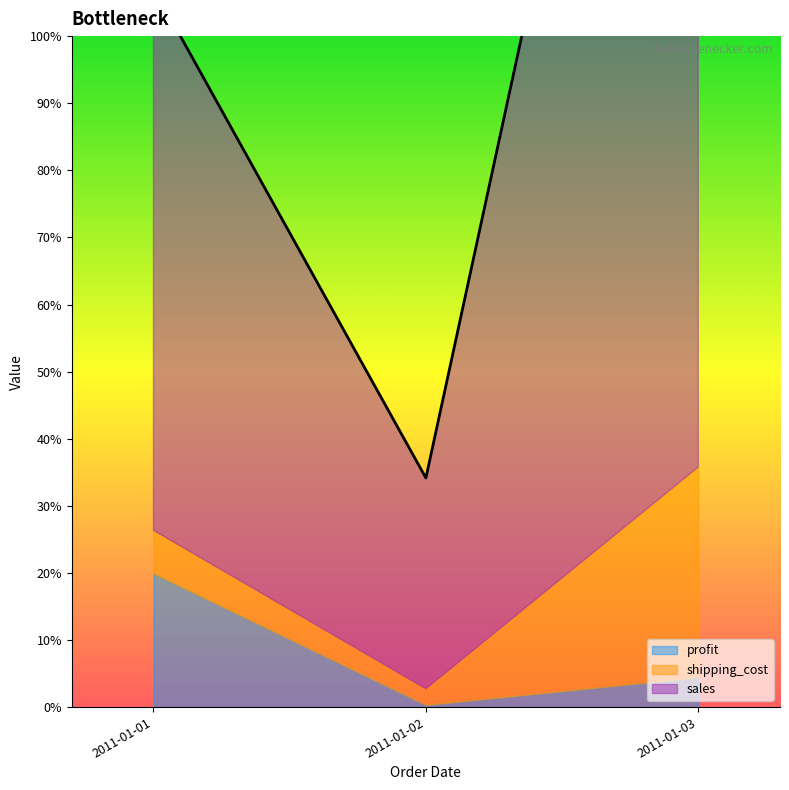

What is the sum of all shipping_cost values?

402.4